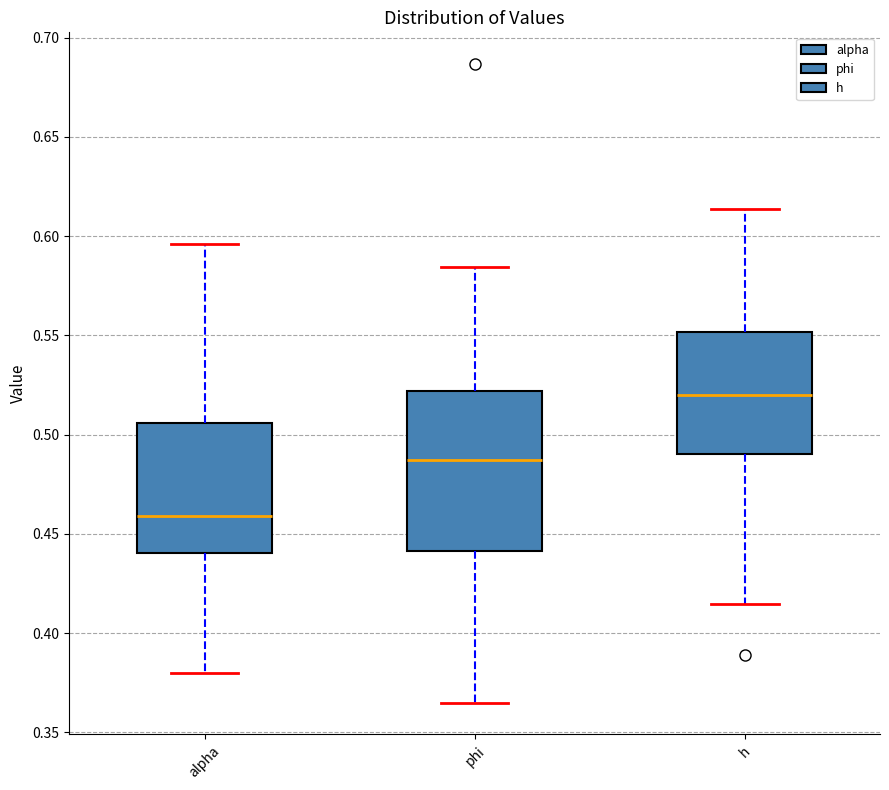

Which box has the highest median line?

h